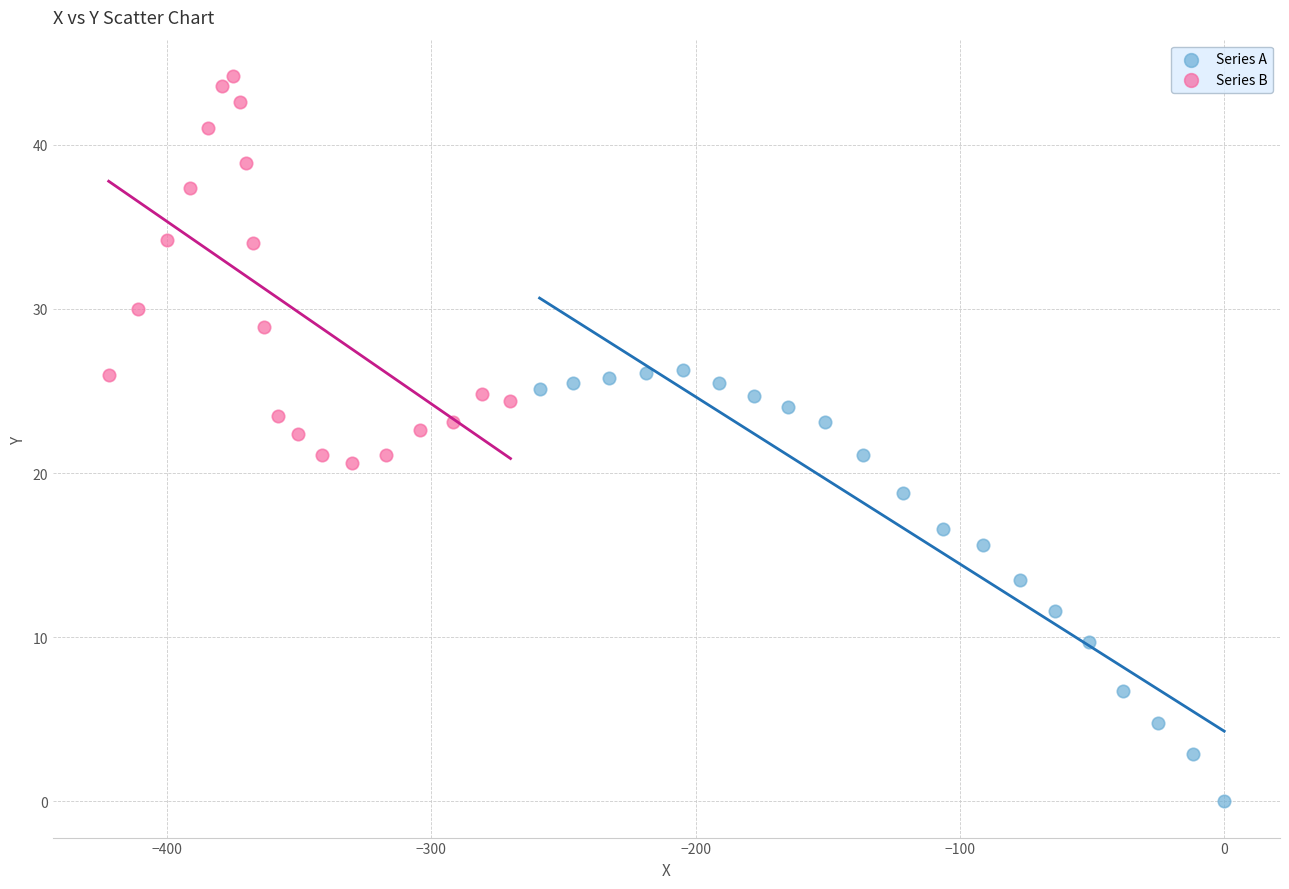

What are all the series names shown in the legend?

Series A, Series B